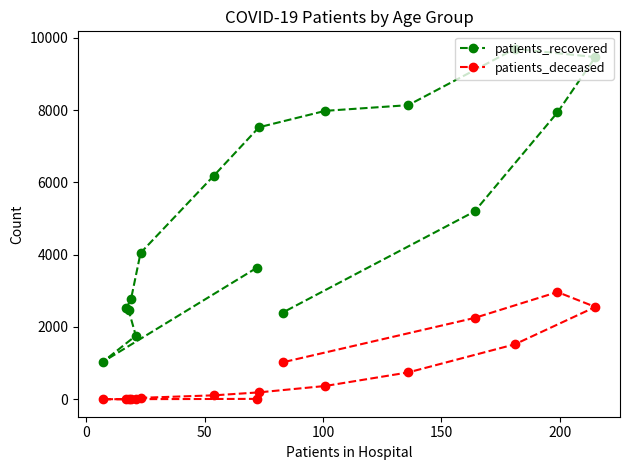

True or false: patients_deceased and patients_recovered intersect in this chart.

False